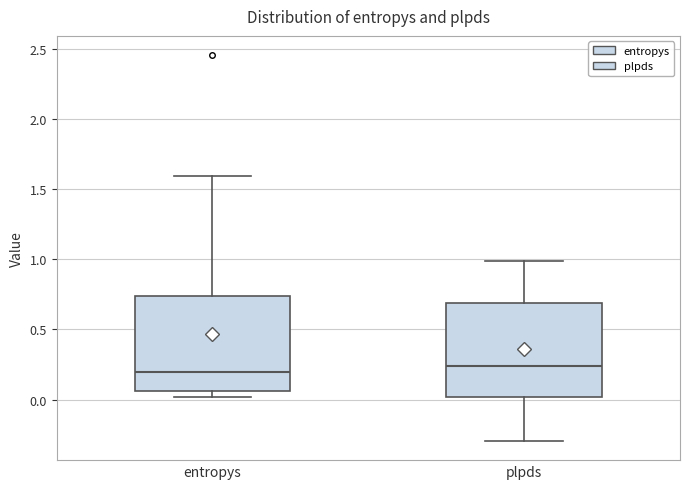

Reading left to right, transcribe this box plot: for each box, give where its median line is, the range the box spans, and where its two whiskers end, as read against the y-axis. The values are not printed on the chart, so give them approximately, as read against the axis.

entropys: median 0.20, box 0.05 to 0.75, whiskers 0.00 to 1.60
plpds: median 0.25, box 0.00 to 0.70, whiskers -0.30 to 1.00